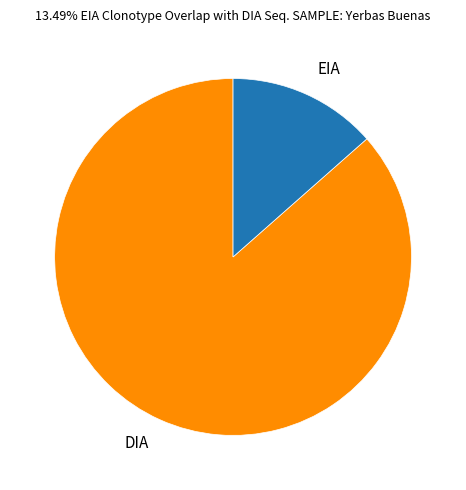

Is there any slice that represents more than half of the pie?

Yes